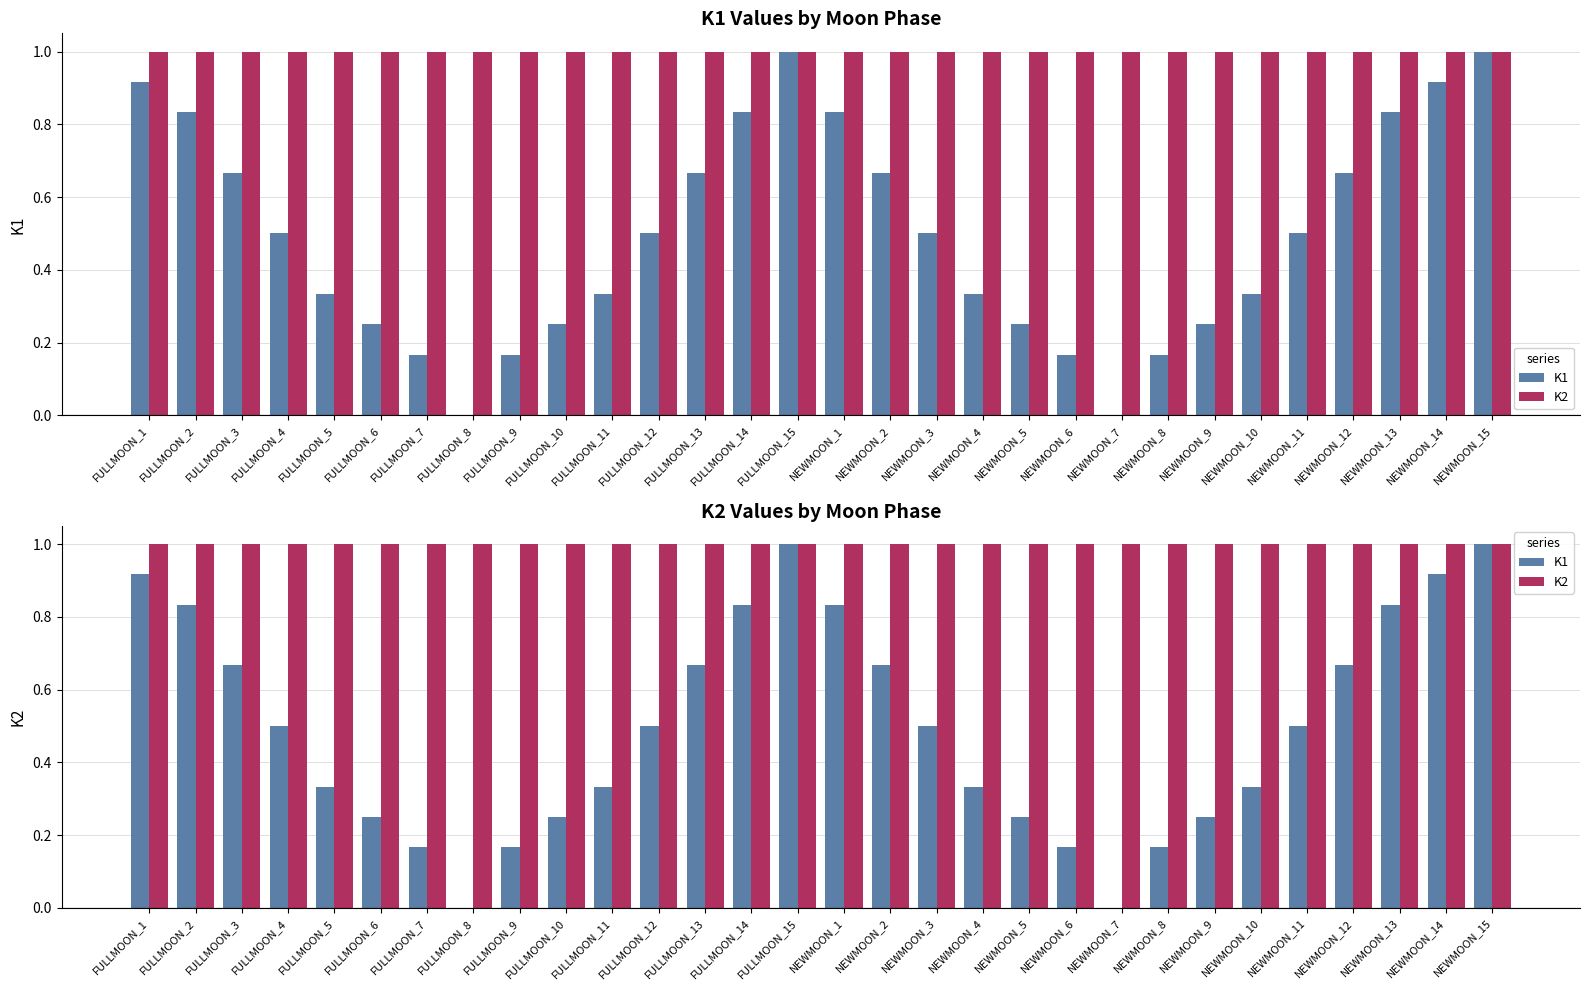

What is the label of the 26th bar from the right?

FULLMOON_5